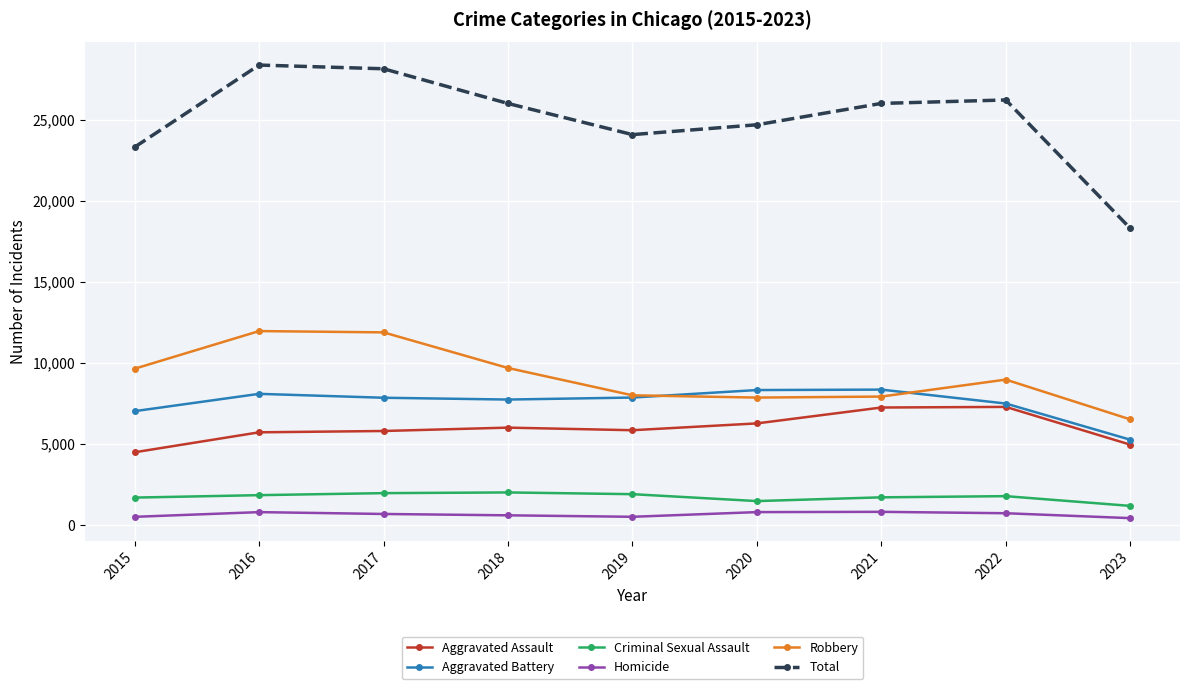

What is the sum of all Aggravated Battery values?

67951